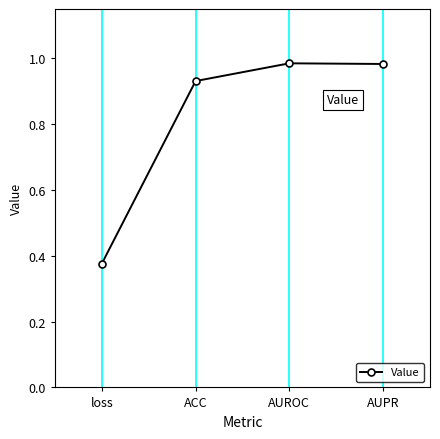

Is it true that the value at loss is 0.5?

False